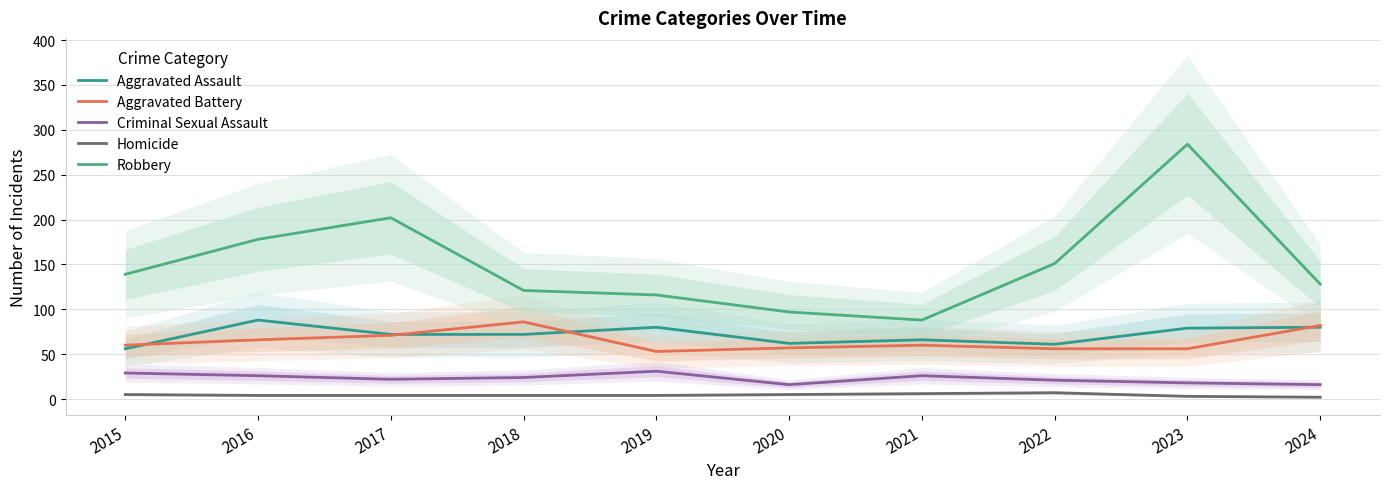

True or false: Criminal Sexual Assault and Aggravated Battery intersect in this chart.

False